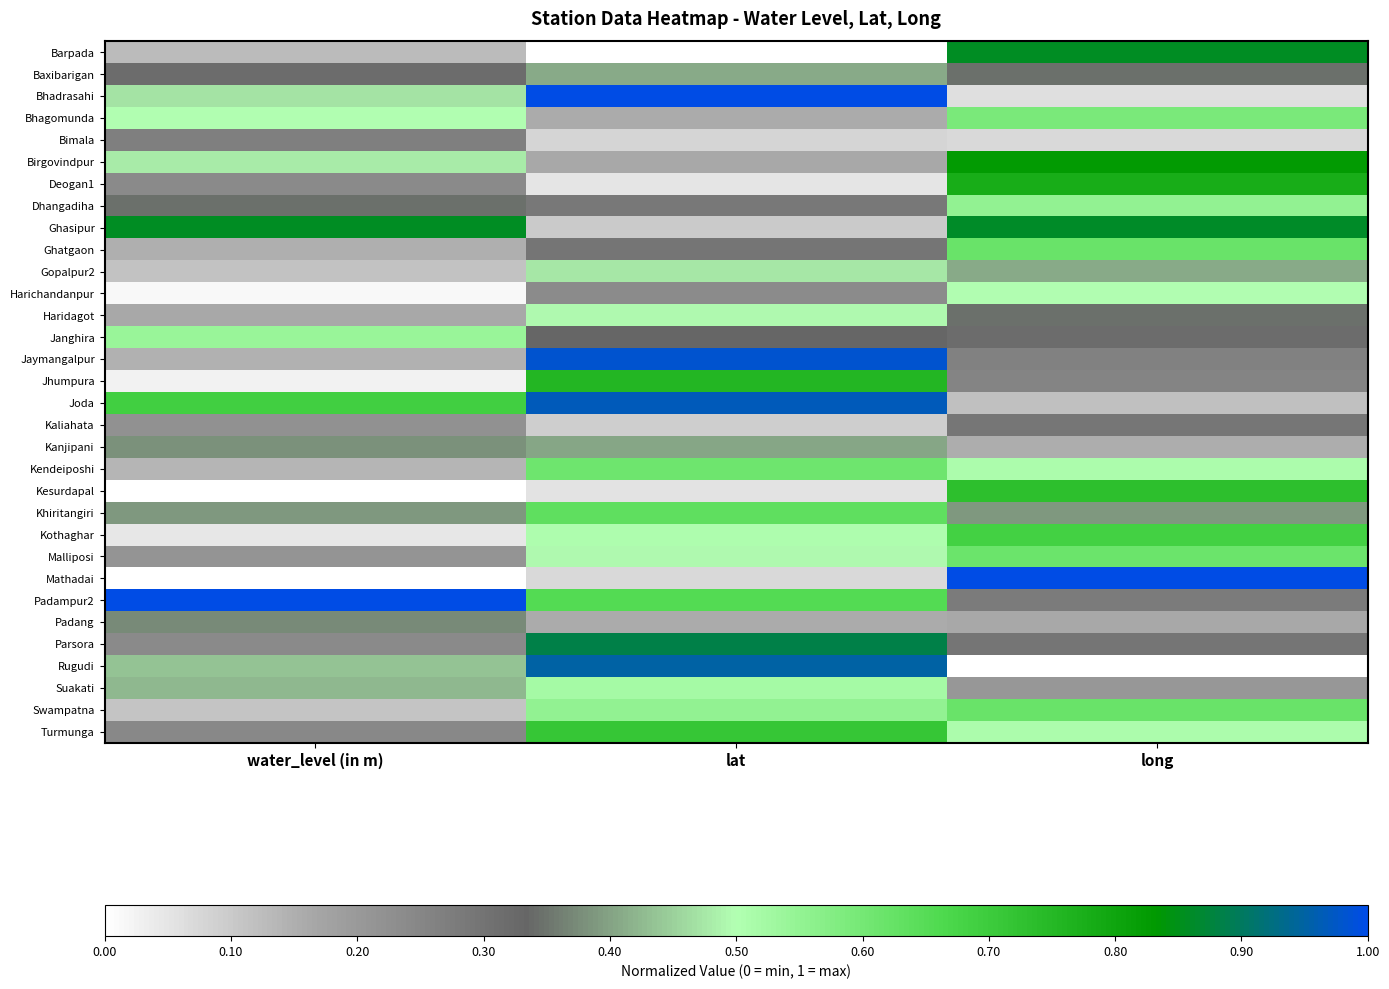

Rank the series by their maximum value, from lowest to highest.

Bimala, Kaliahata, Padang, Kanjipani, Baxibarigan, Gopalpur2, Haridagot, Harichandanpur, Suakati, Janghira, Dhangadiha, Bhagomunda, Kendeiposhi, Malliposi, Ghatgaon, Swampatna, Khiritangiri, Kothaghar, Turmunga, Kesurdapal, Jhumpura, Deogan1, Birgovindpur, Barpada, Ghasipur, Parsora, Rugudi, Joda, Jaymangalpur, Mathadai, Bhadrasahi, Padampur2